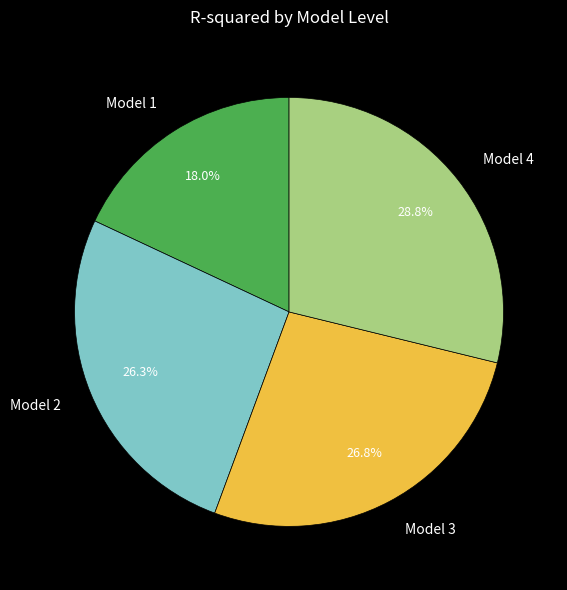

To the nearest percent, what is the average slice percentage?

25%